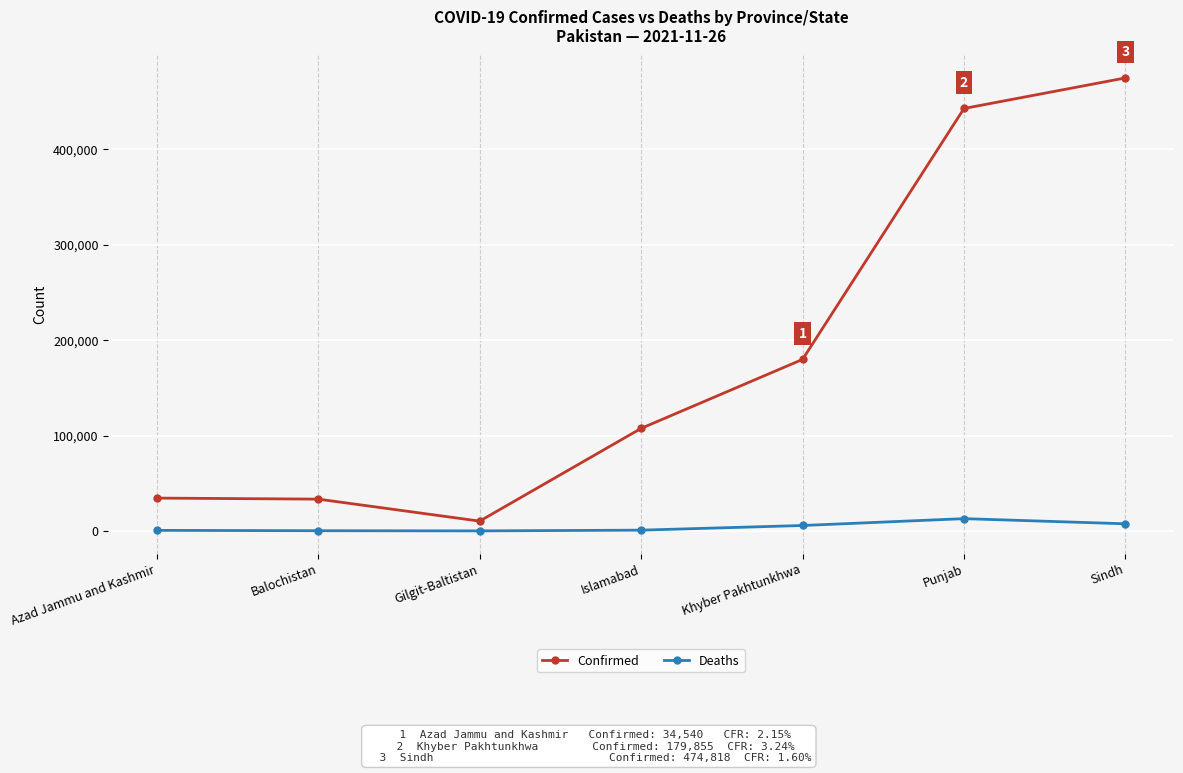

Which category has the lowest value in the Confirmed series?

Gilgit-Baltistan